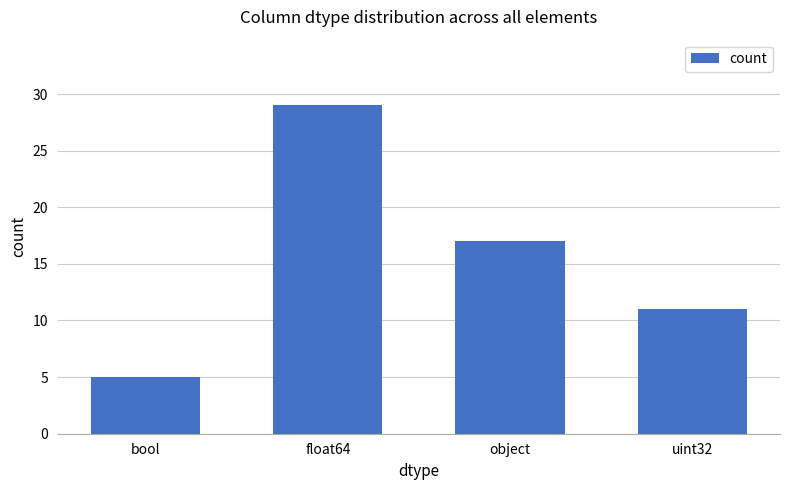

Is it true that the value at object is 17?

True